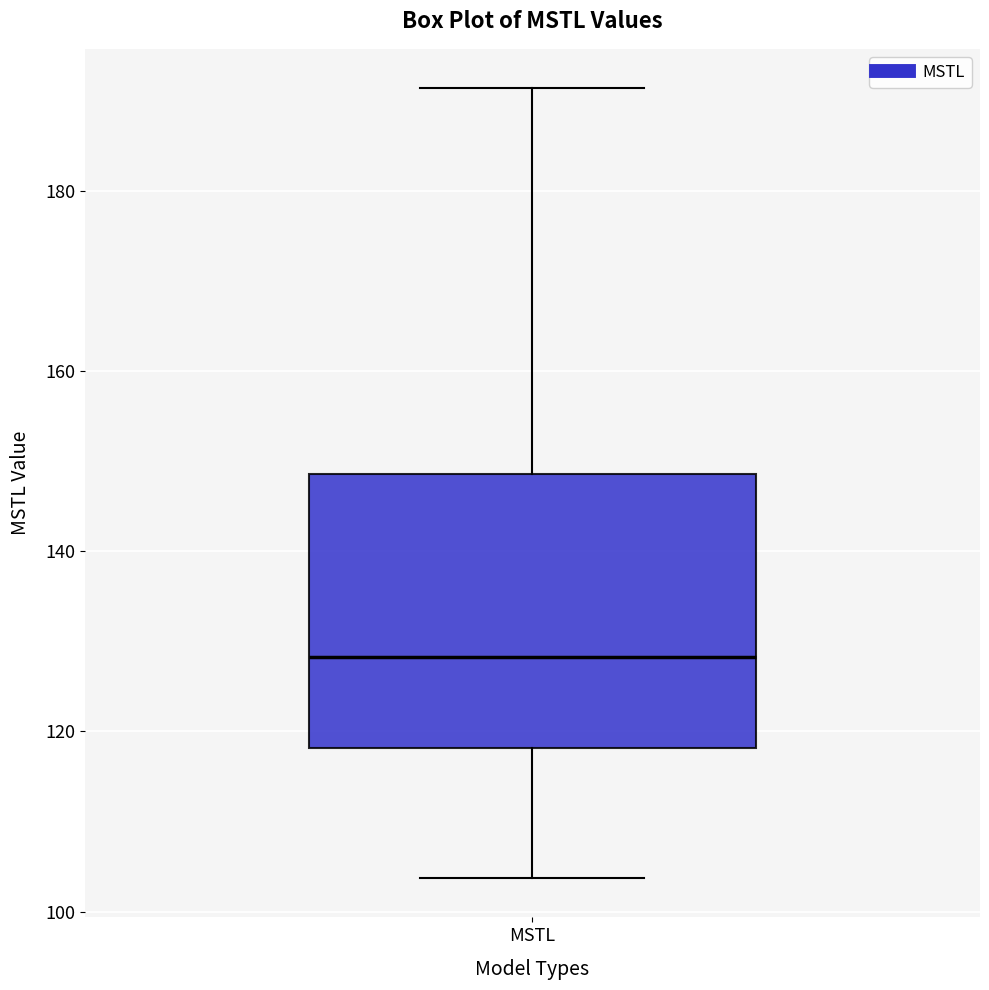

Where does the median line of the box for MSTL sit on the y-axis? The values are not printed on the chart, so give them approximately, as read against the axis.

128